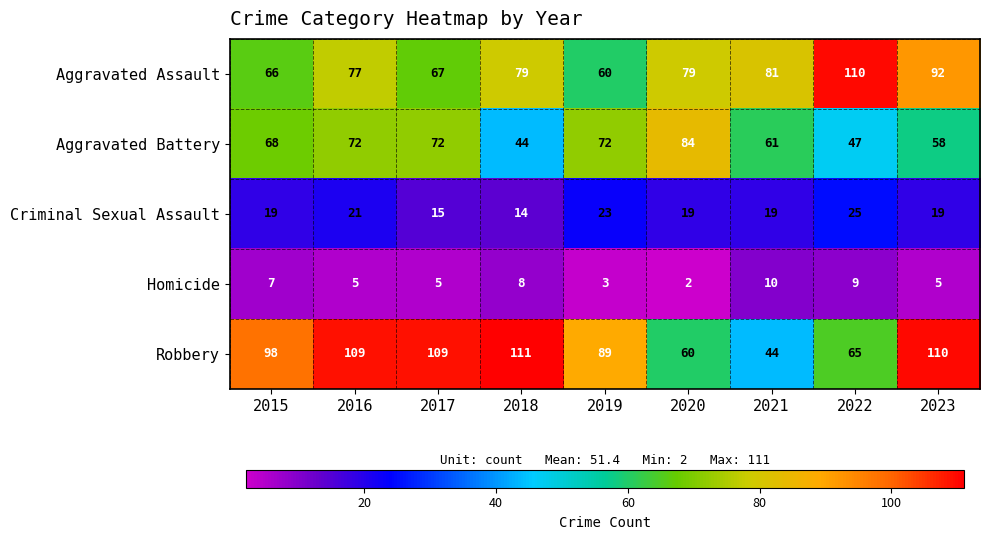

At 2020, list the series in order from smallest to largest.

Homicide, Criminal Sexual Assault, Robbery, Aggravated Assault, Aggravated Battery